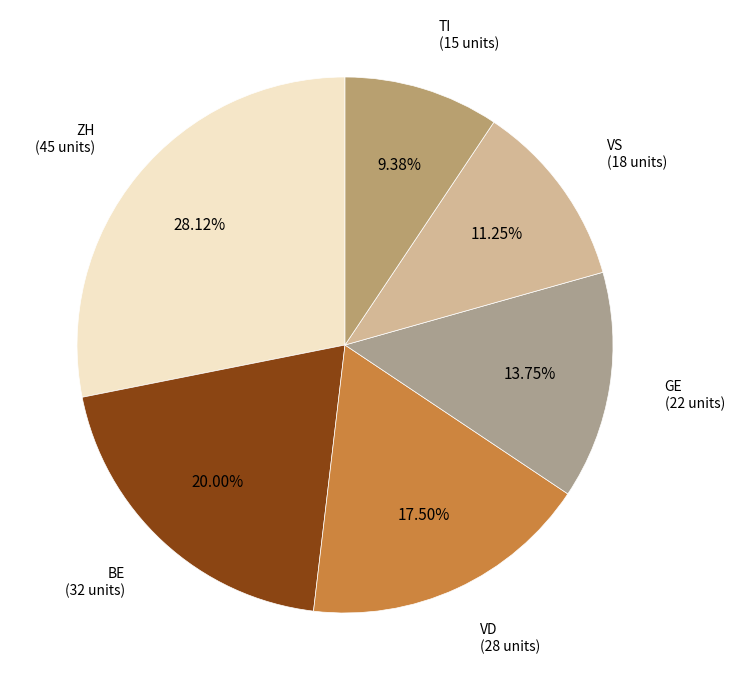

Which category has the biggest portion of the pie?

ZH